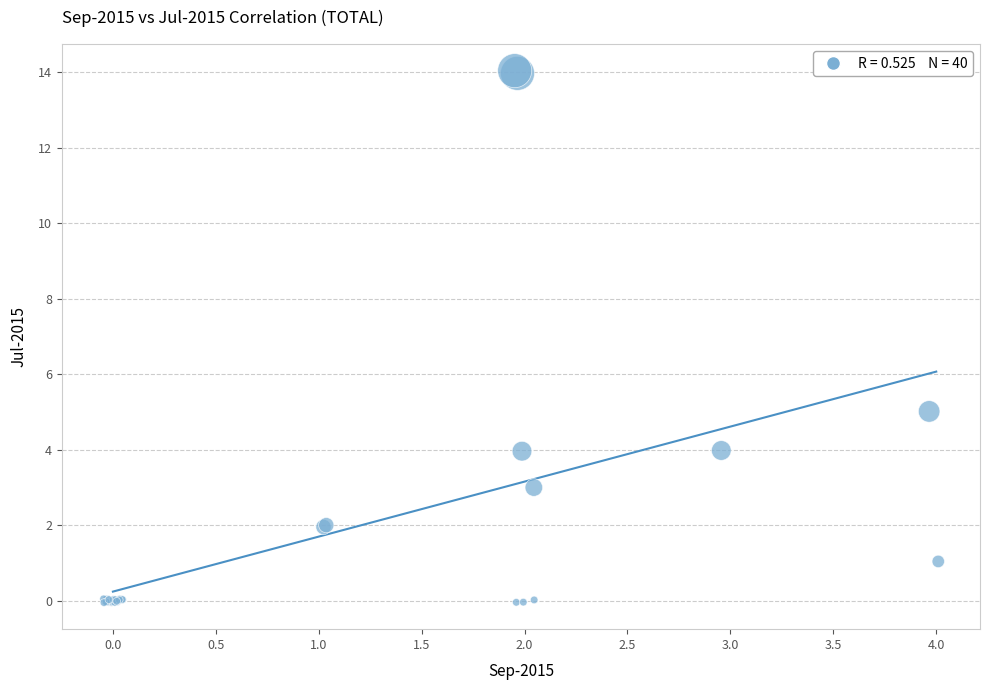

What Y value in the scatter plot is closest to 6?

5.0